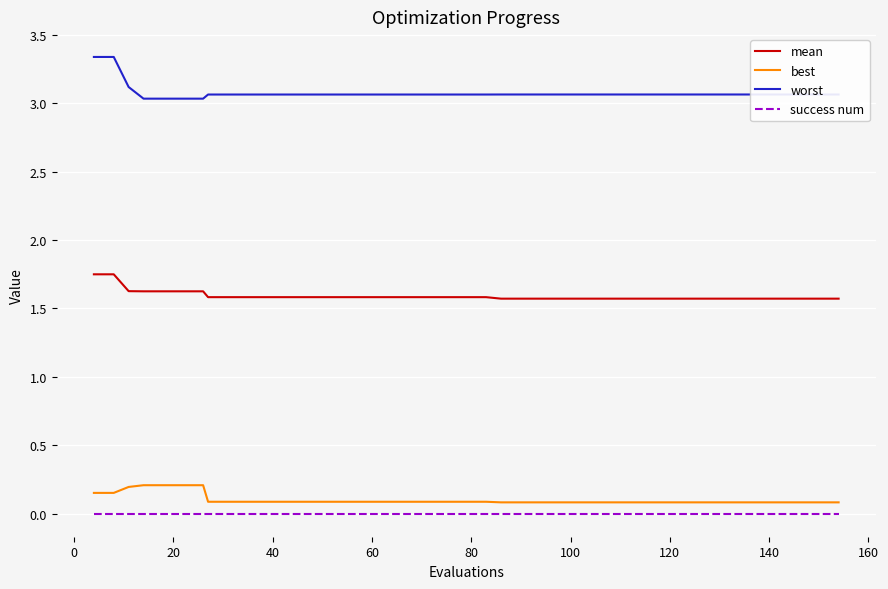

True or false: mean and best intersect in this chart.

False